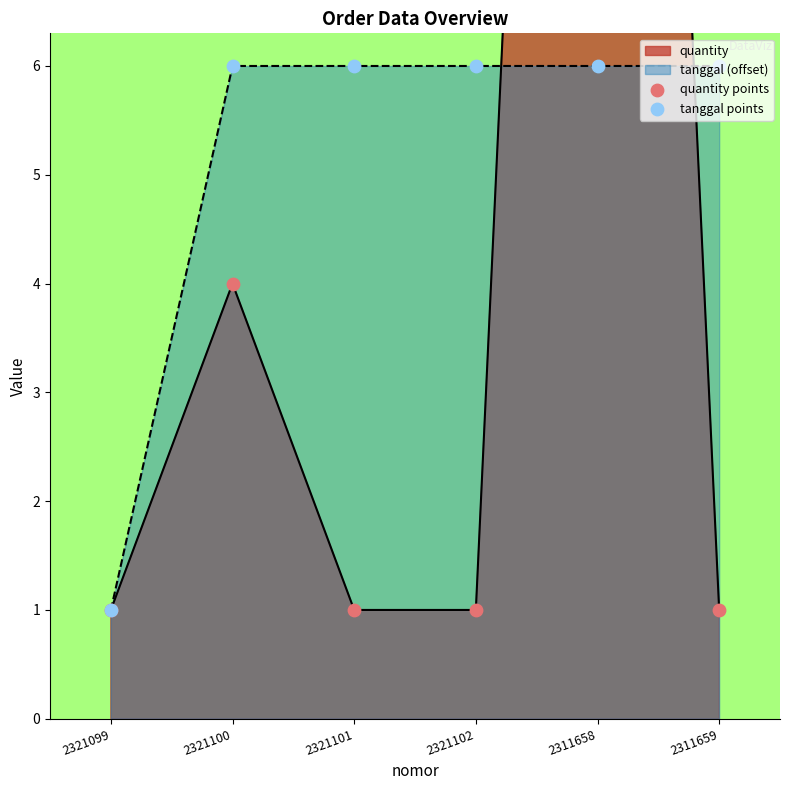

What is the total value across all series at 2321100?

10